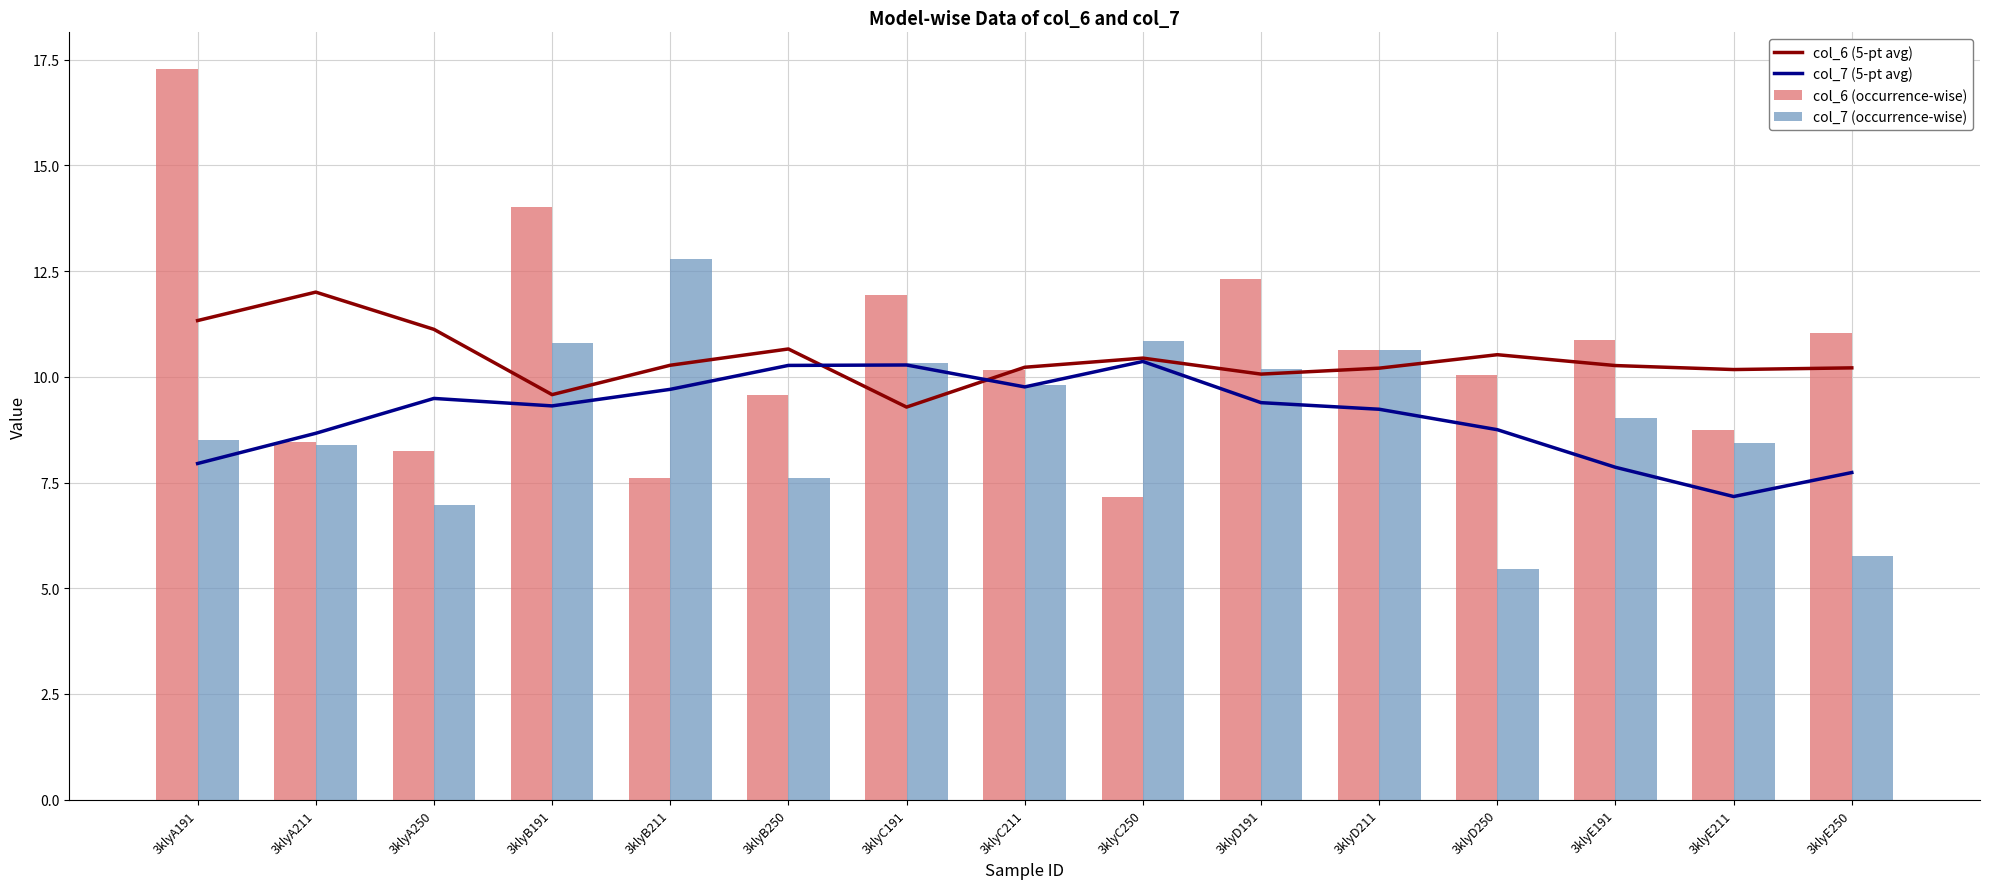

What is the average value of the col_7 (occurrence-wise) series?

9.0